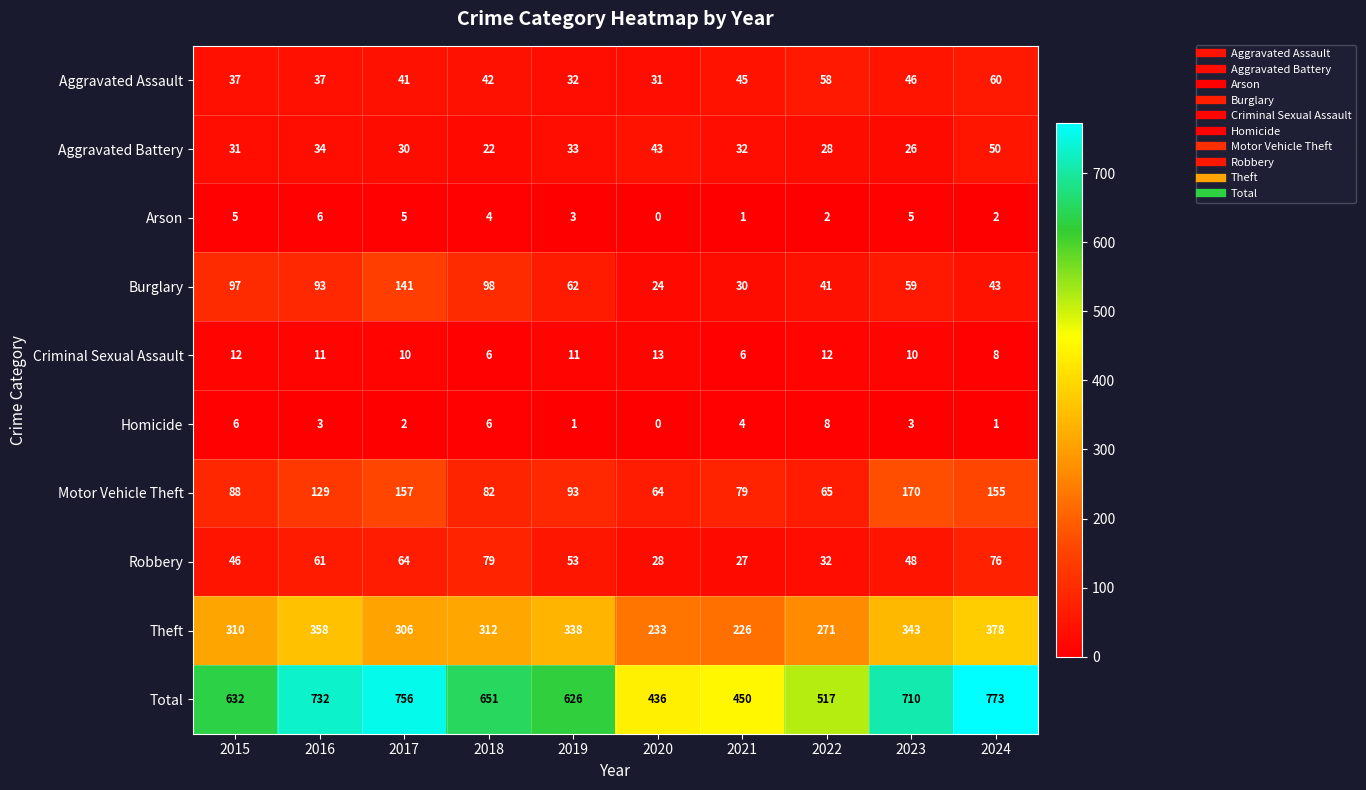

The value of Total at 2020 is 436. True or false?

True